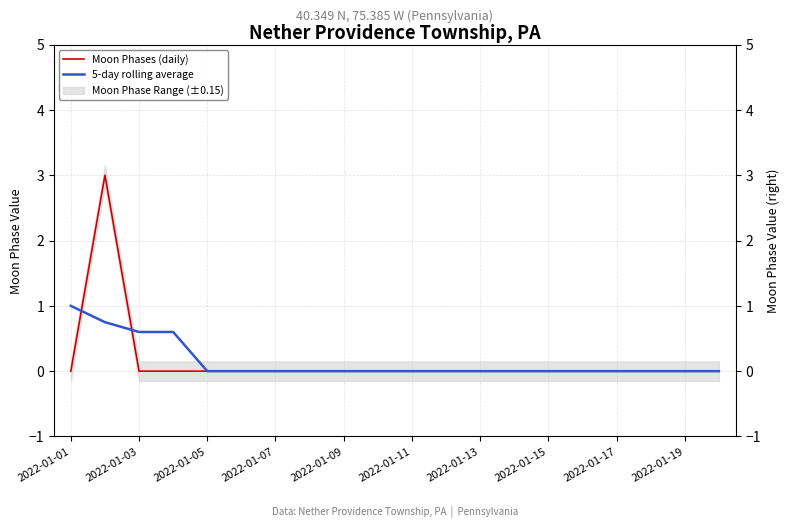

At which label is 5-day rolling average closest to 0?

2022-01-05